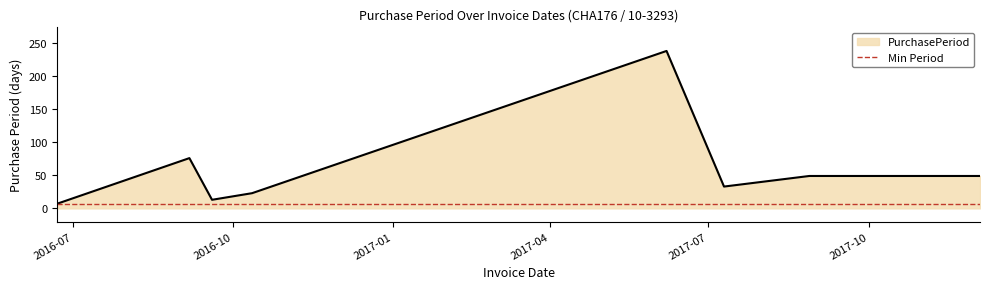

Where is the first local minimum?

2016-09-19